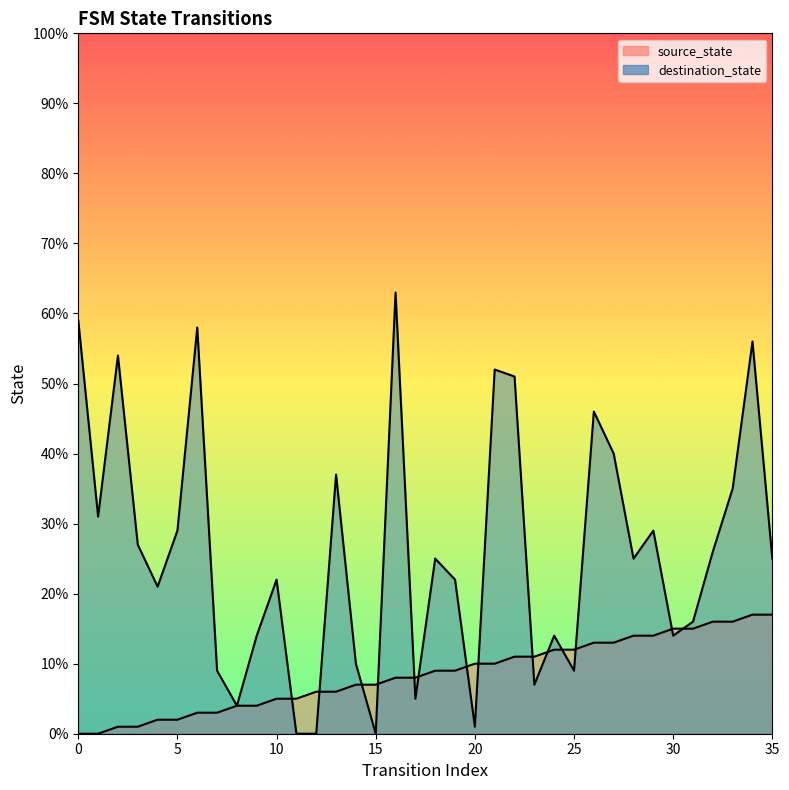

How many times do source_state and destination_state cross each other?

14